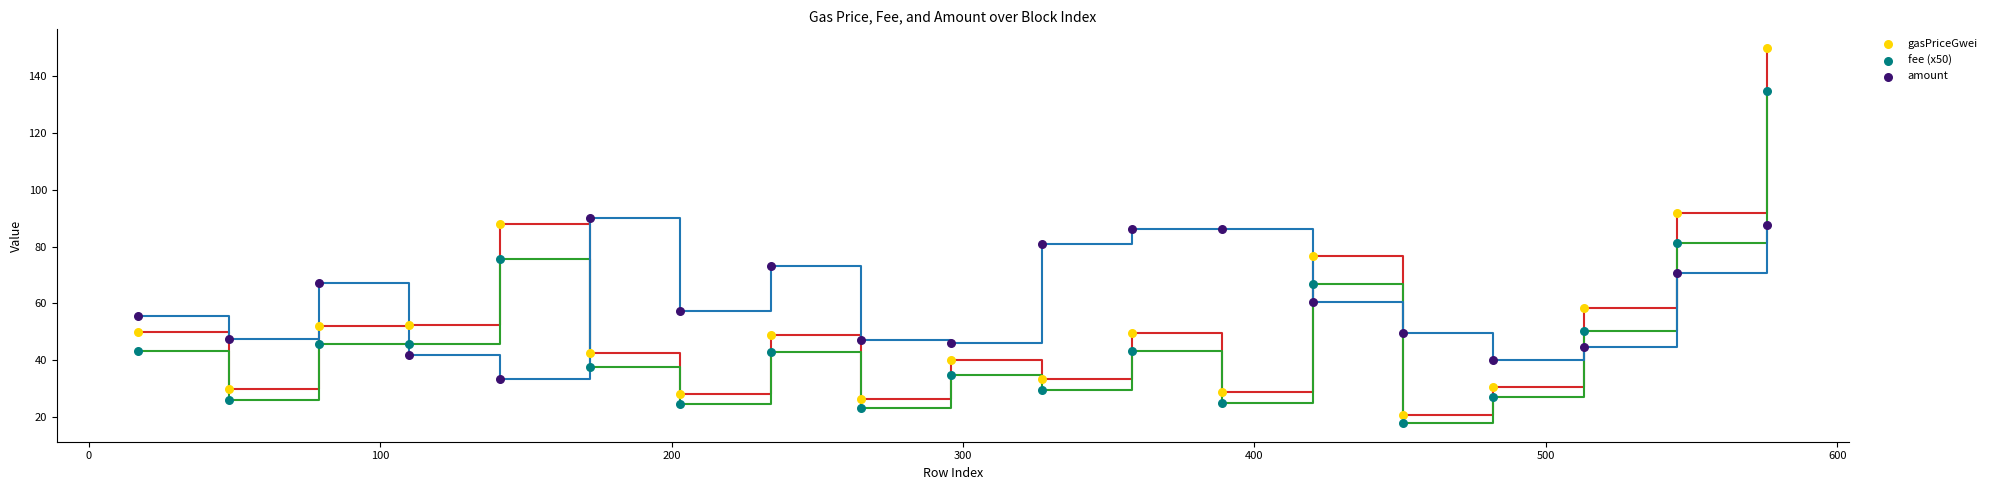

Which series has the widest spread of Y values?

gasPriceGwei